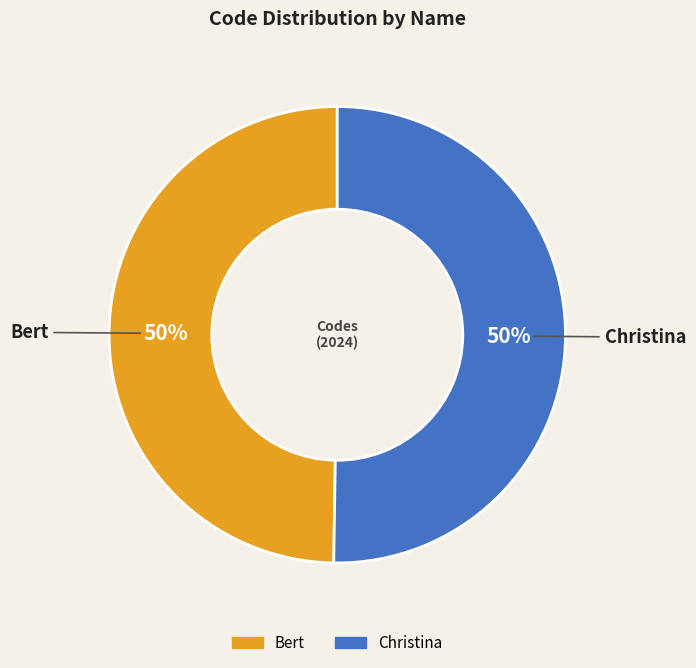

Do Bert and Christina together represent more than half of the pie?

Yes